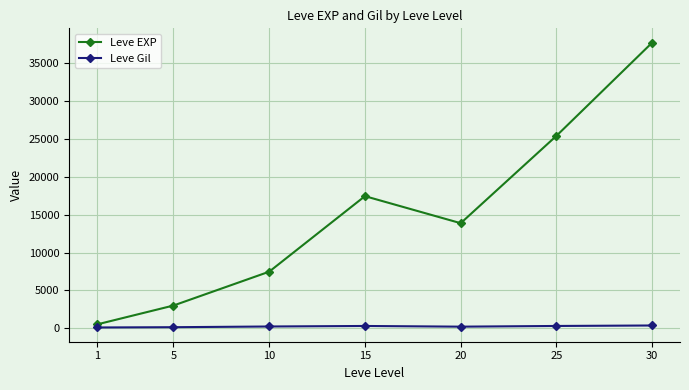

What is the value of the Leve EXP point at the 2nd from the left?

3008.3